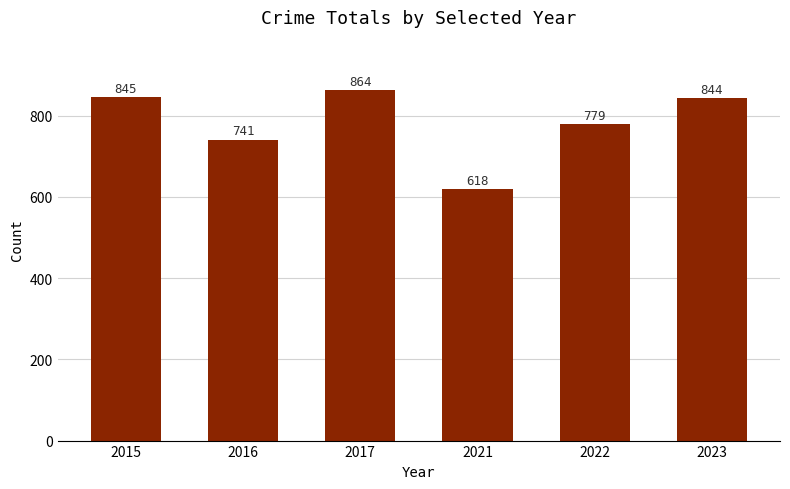

Which category has the lowest value across all series?

2021